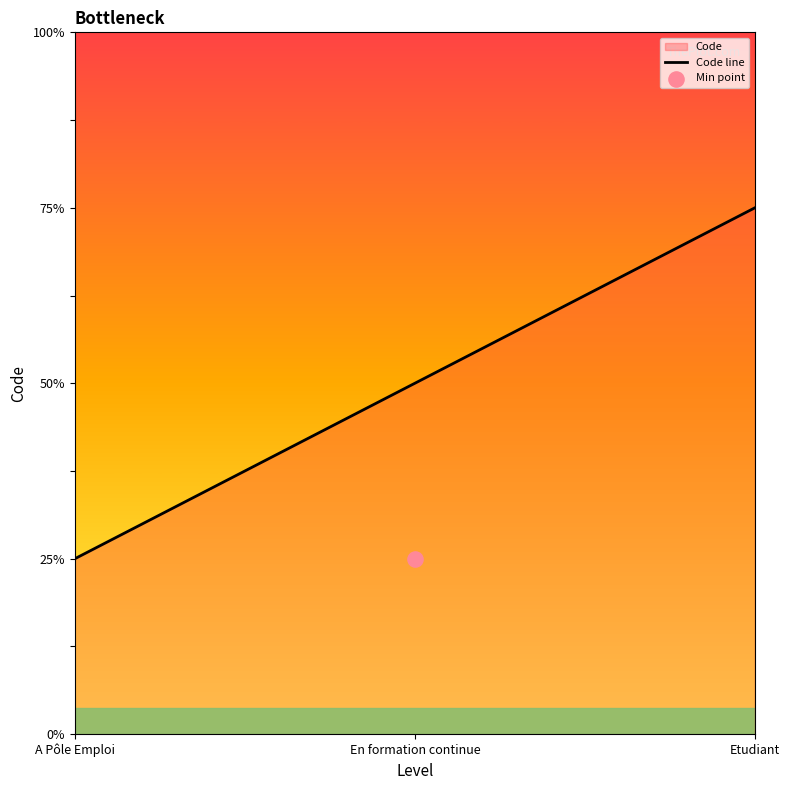

What is the change in value from En formation continue to Etudiant?

+1